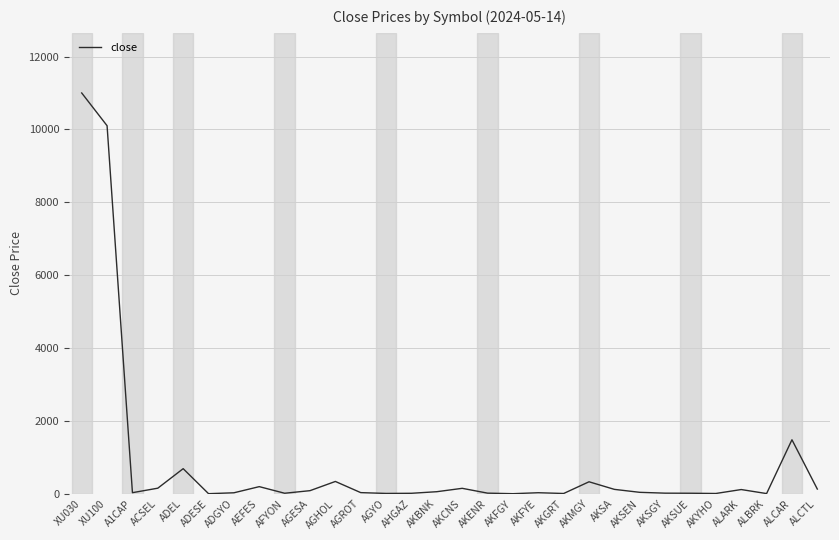

What is the smallest value displayed?

2.2